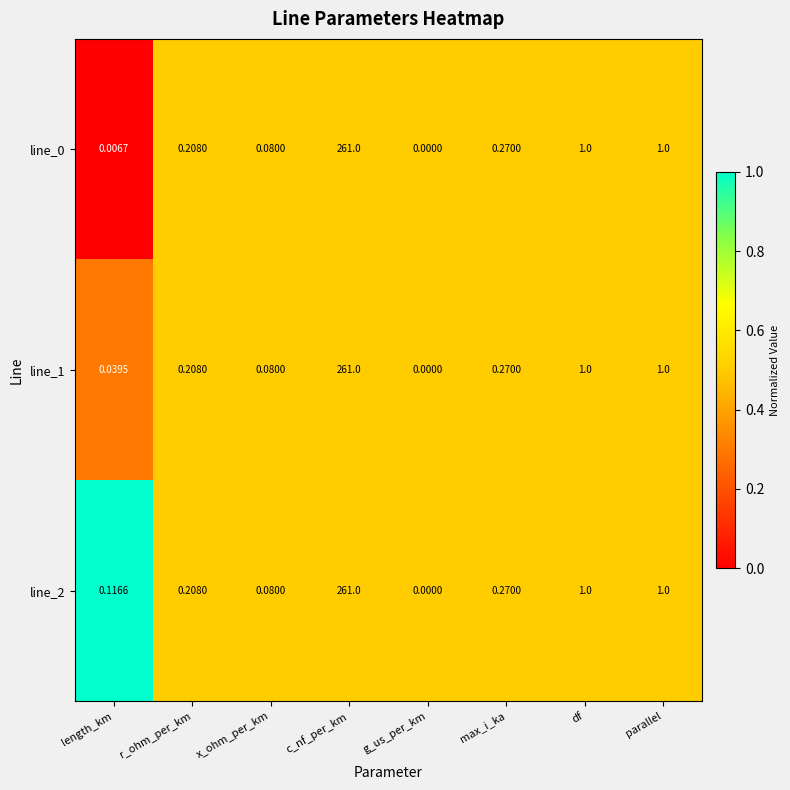

What is the total value across all series at c_nf_per_km?

783.0